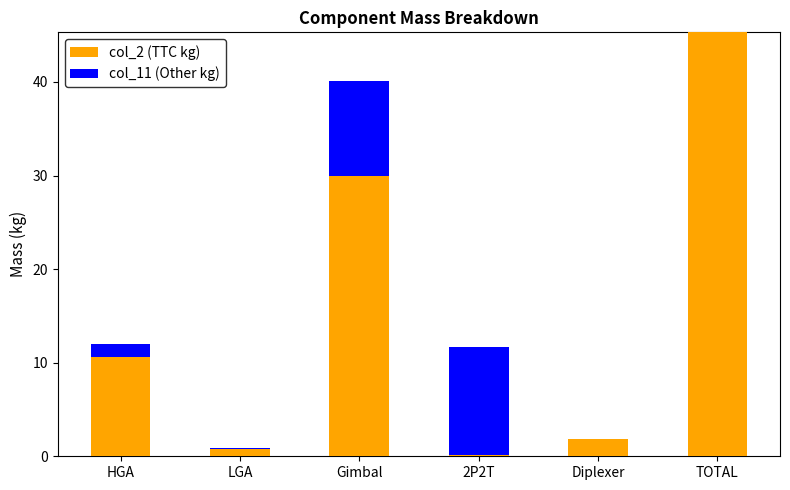

How many data points does each series have?

6